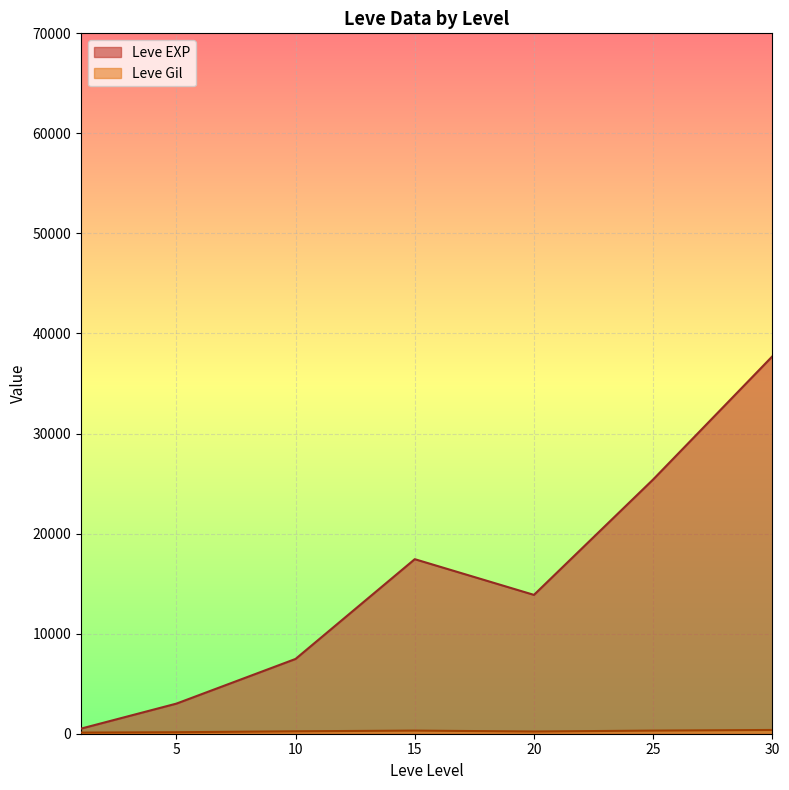

At which category is the sum across all series the highest?

30